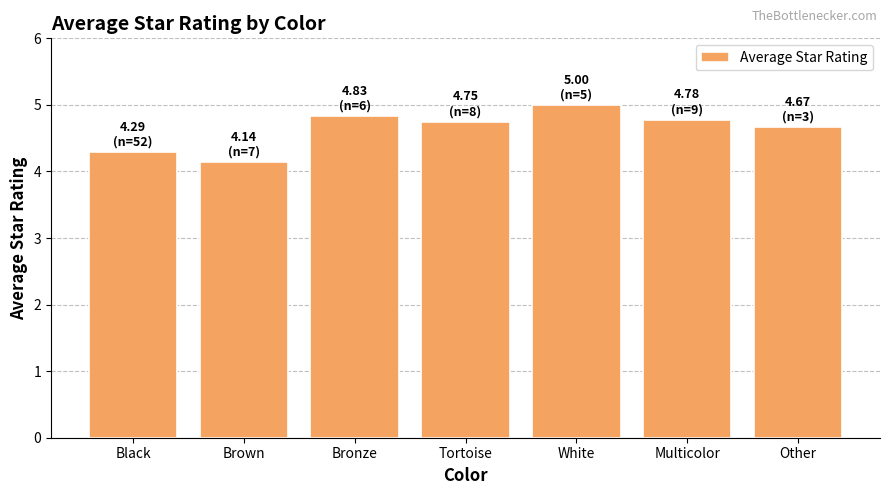

What is the minimum value shown in the chart?

4.1